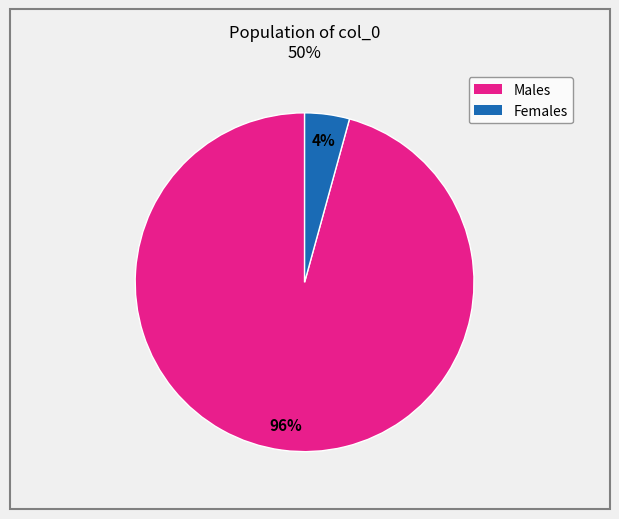

To the nearest percent, what is the average slice percentage?

50%